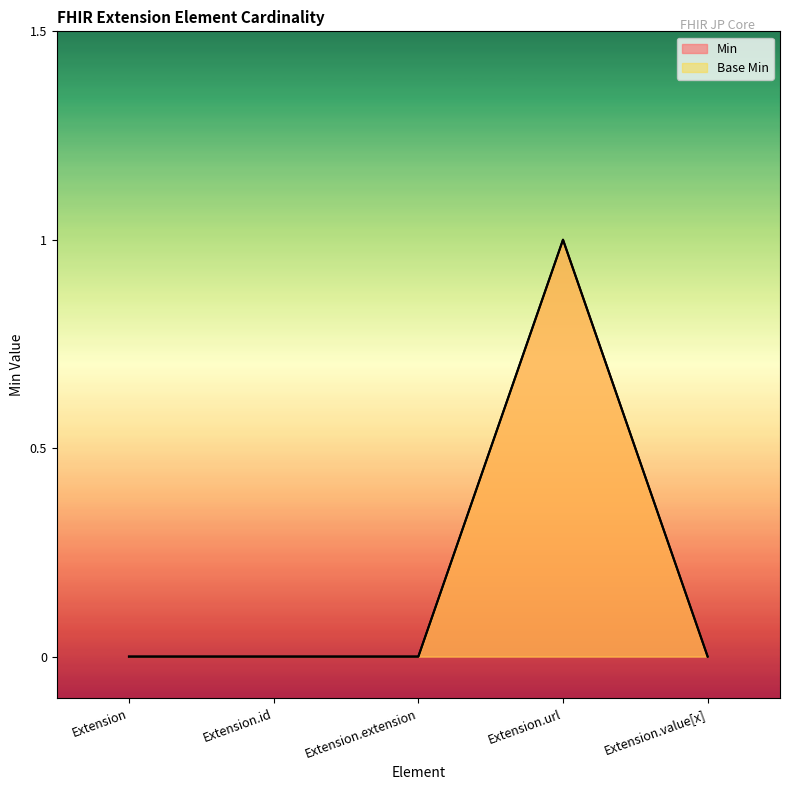

At Extension.value[x], list the series in order from smallest to largest.

Min, Base Min